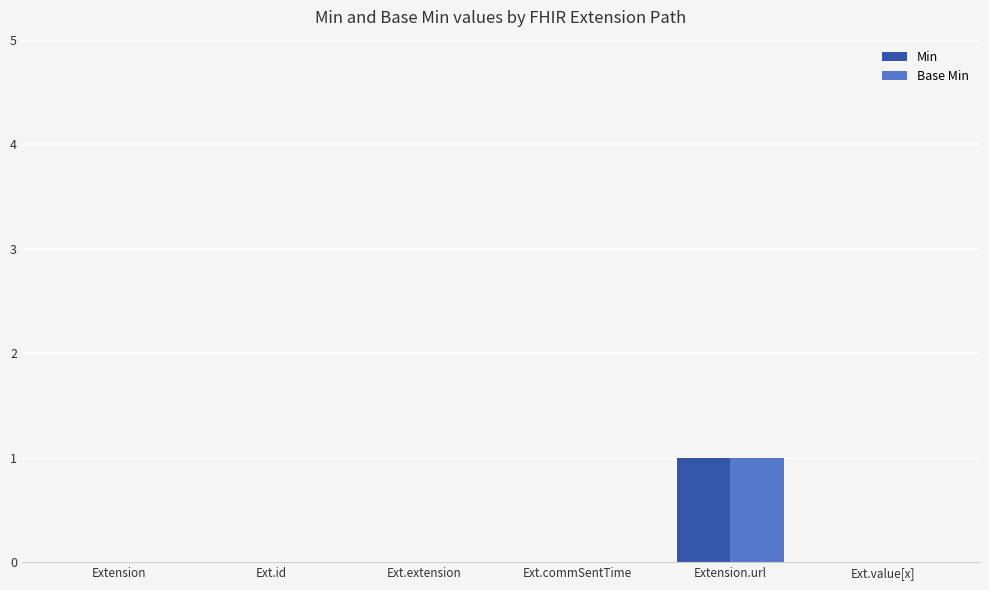

Which label corresponds to the largest value in the chart?

Extension.url